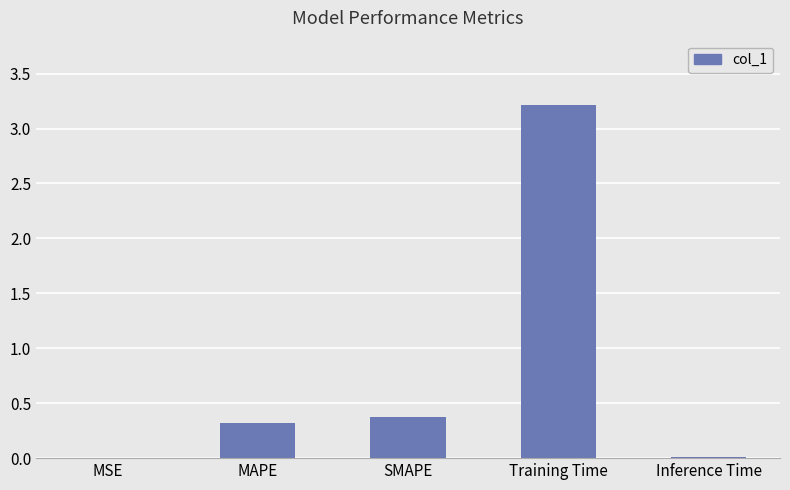

Which category has the highest value across all series?

Training Time